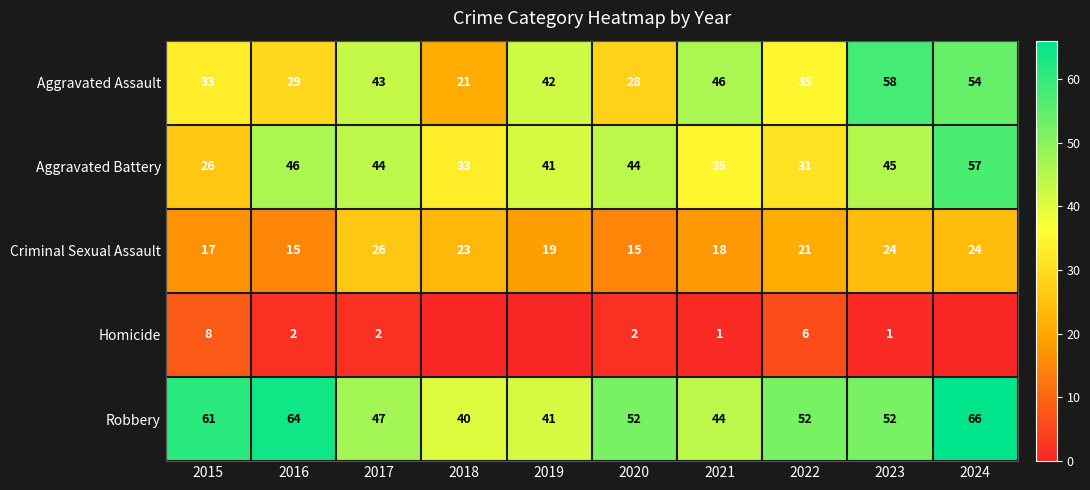

At which label is Criminal Sexual Assault closest to 20?

2019